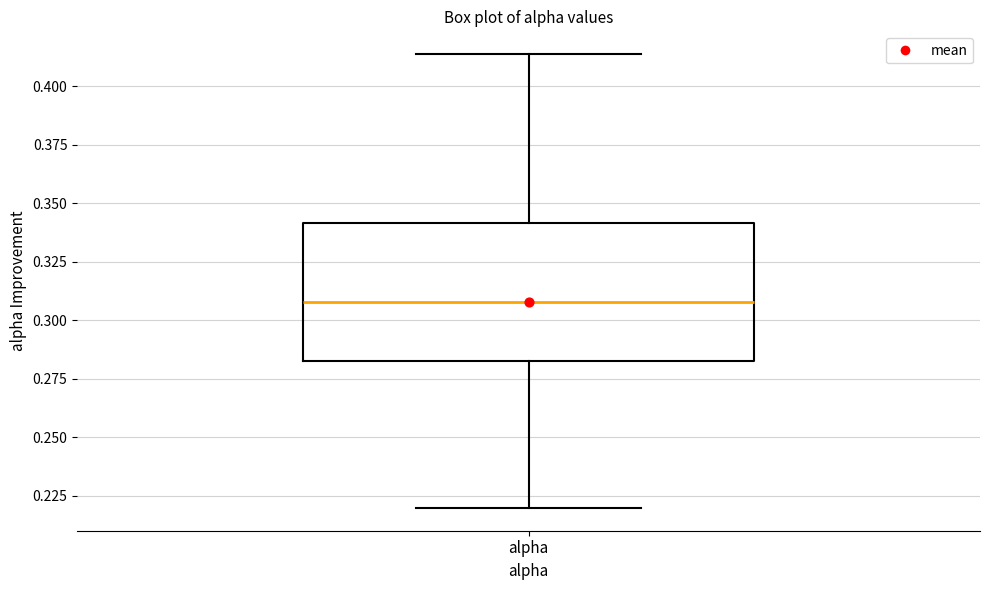

Where is the upper edge of the box for alpha on the y-axis? The values are not printed on the chart, so give them approximately, as read against the axis.

0.340